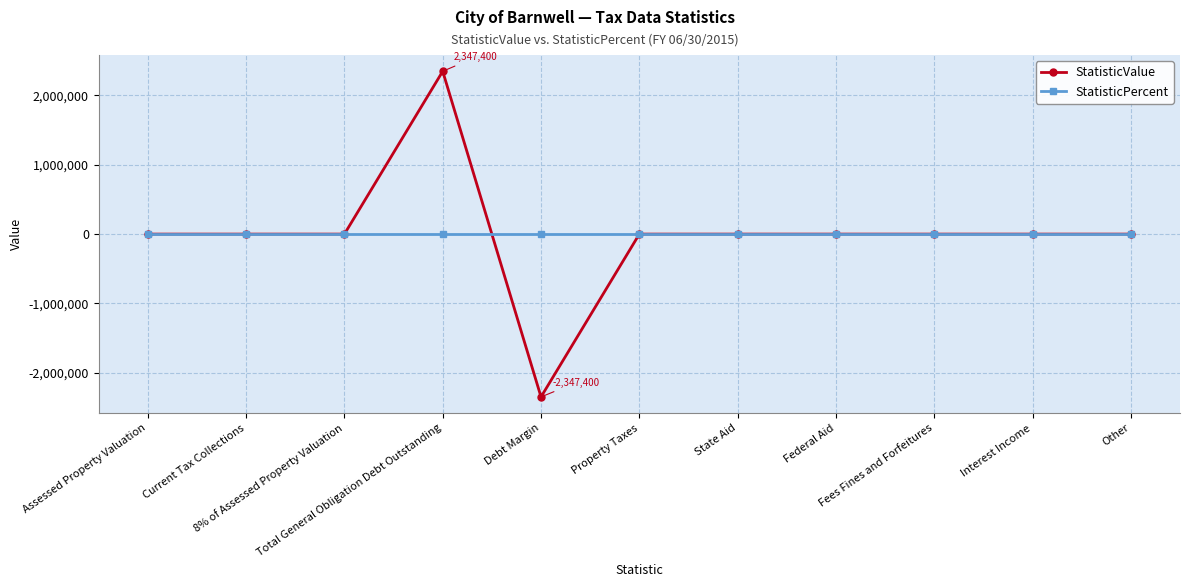

Rank the series by their maximum value, from lowest to highest.

StatisticPercent, StatisticValue